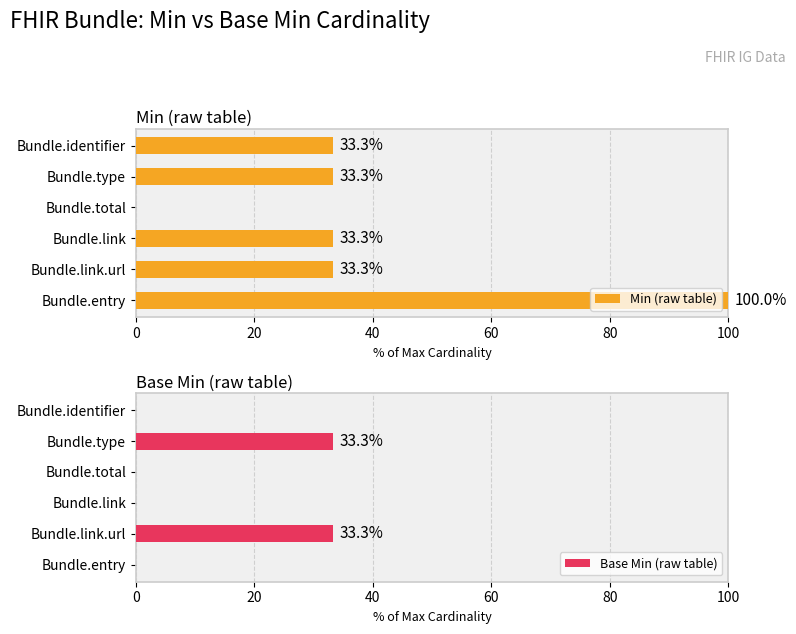

The value of Min (raw table) at Bundle.entry is 100.0. True or false?

True